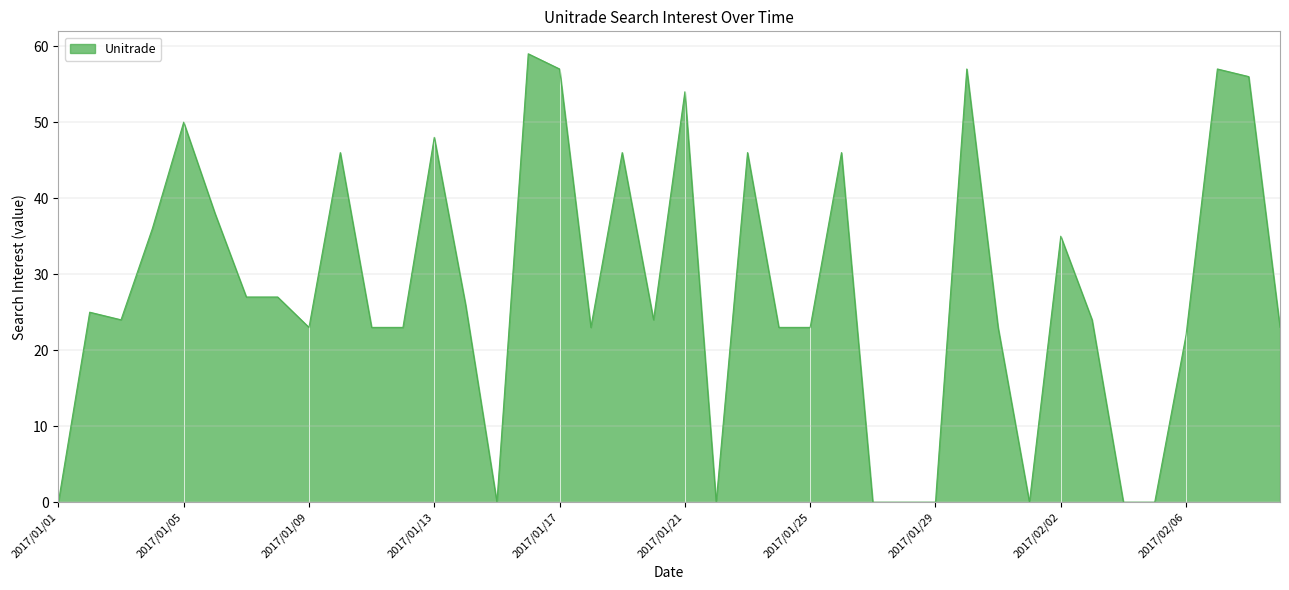

What is the difference between the maximum and minimum values?

59